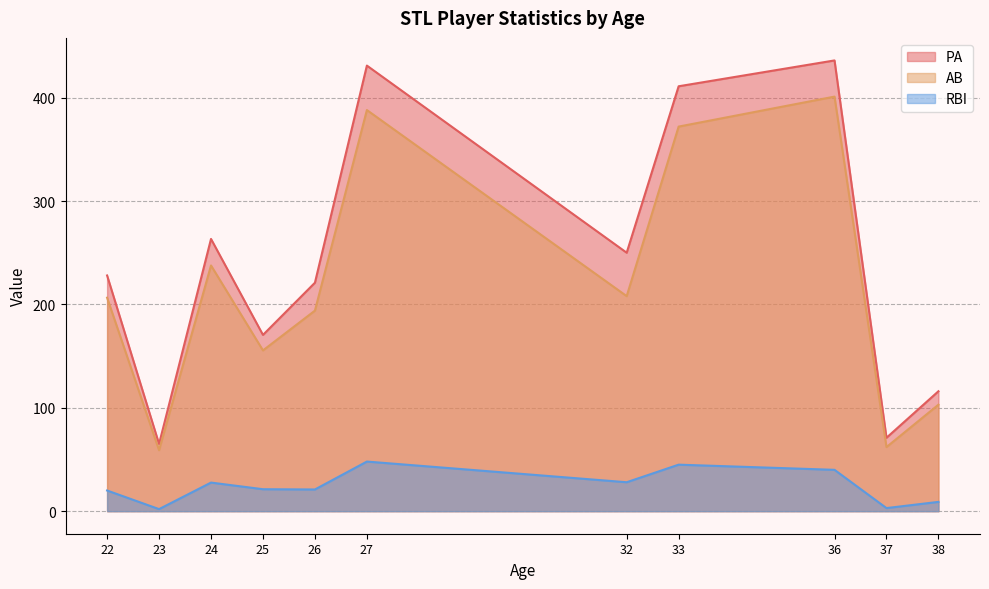

At 24, list the series in order from largest to smallest.

PA, AB, RBI